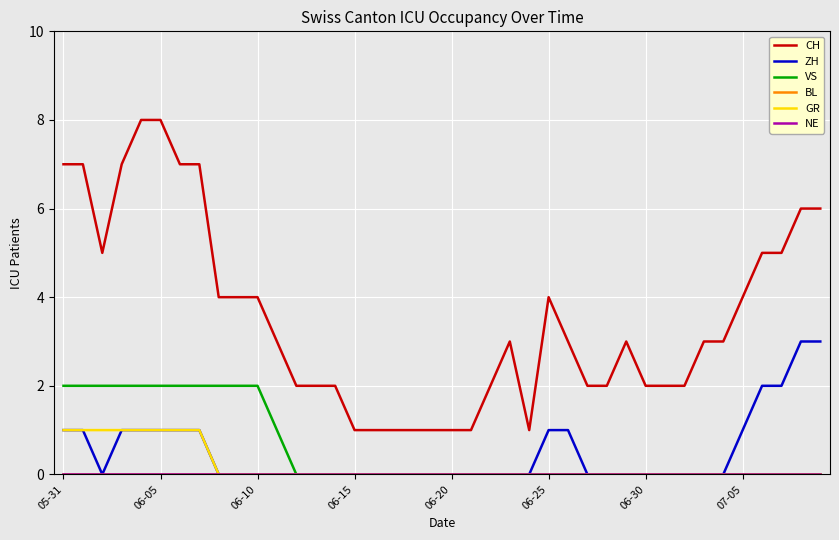

Where is ZH nearest to the value 1?

05-31